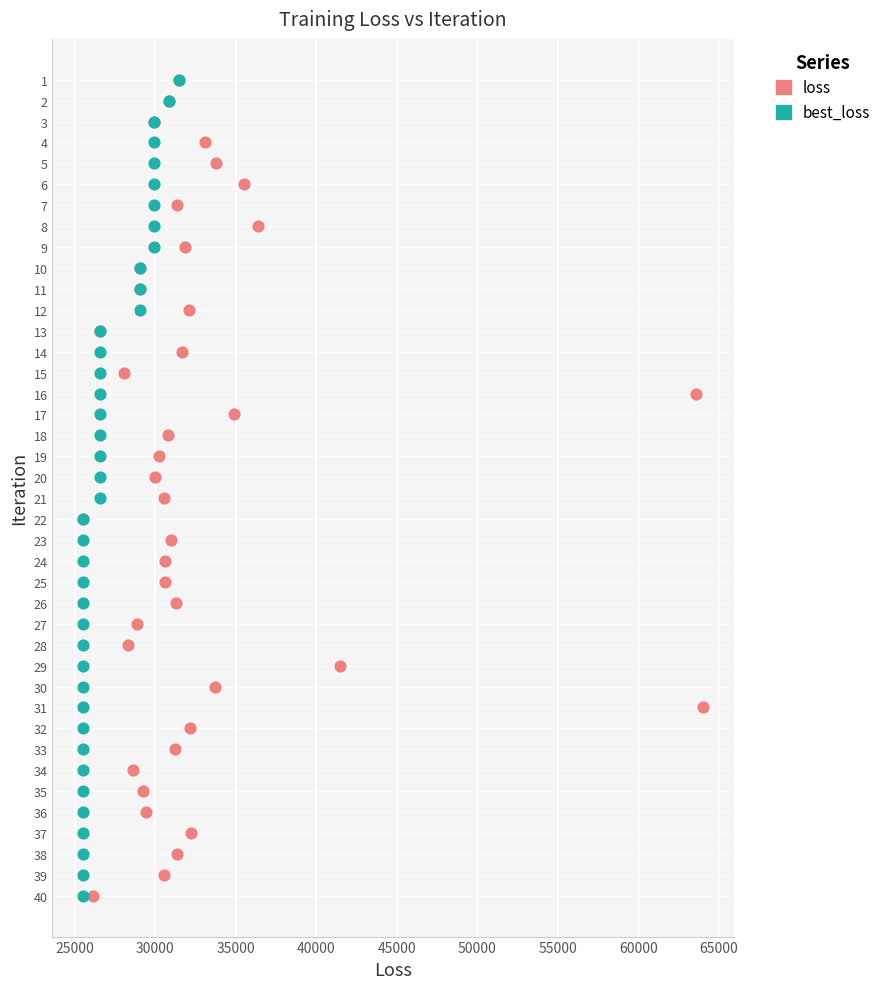

What are all the series names shown in the legend?

loss, best_loss